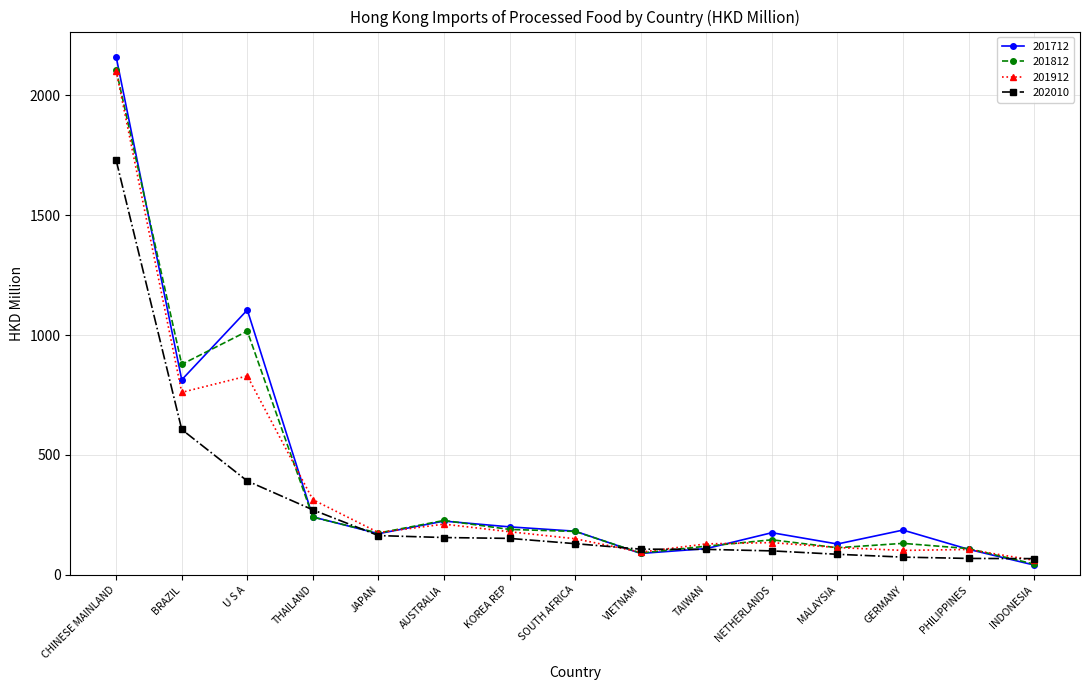

How many series are shown in this chart?

4